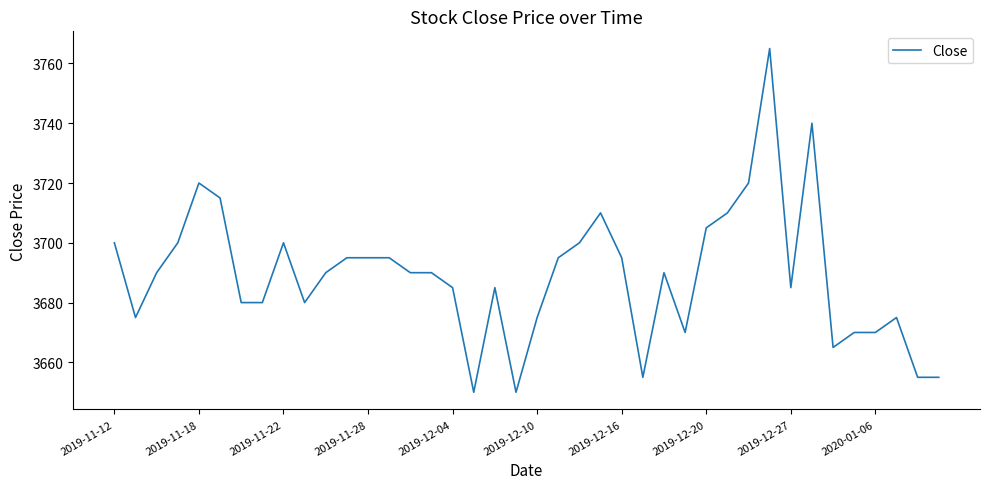

What is the greatest value displayed?

3765